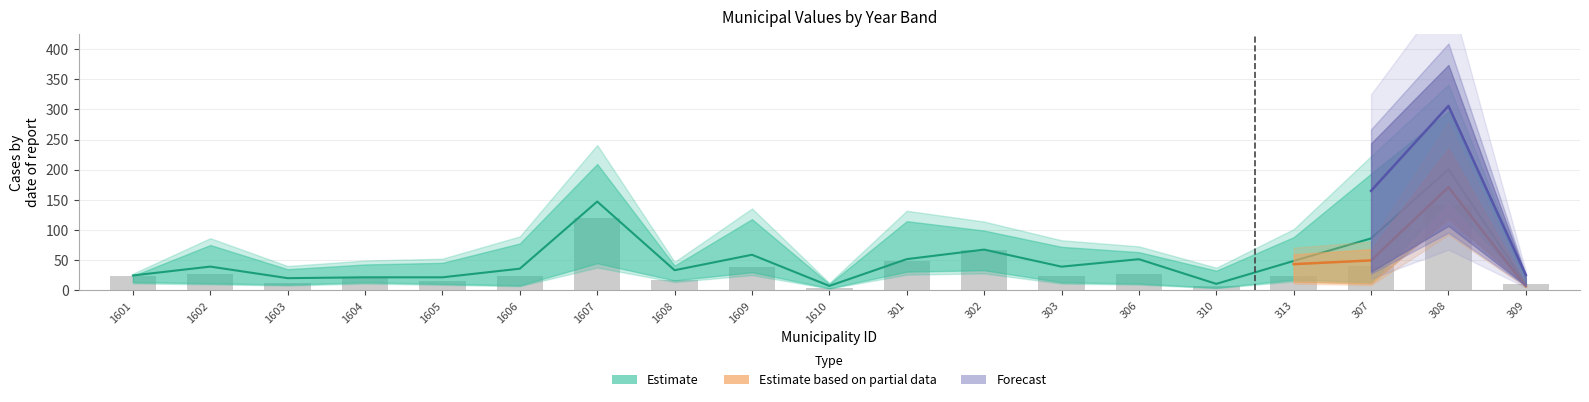

What position from the right is 308?

2